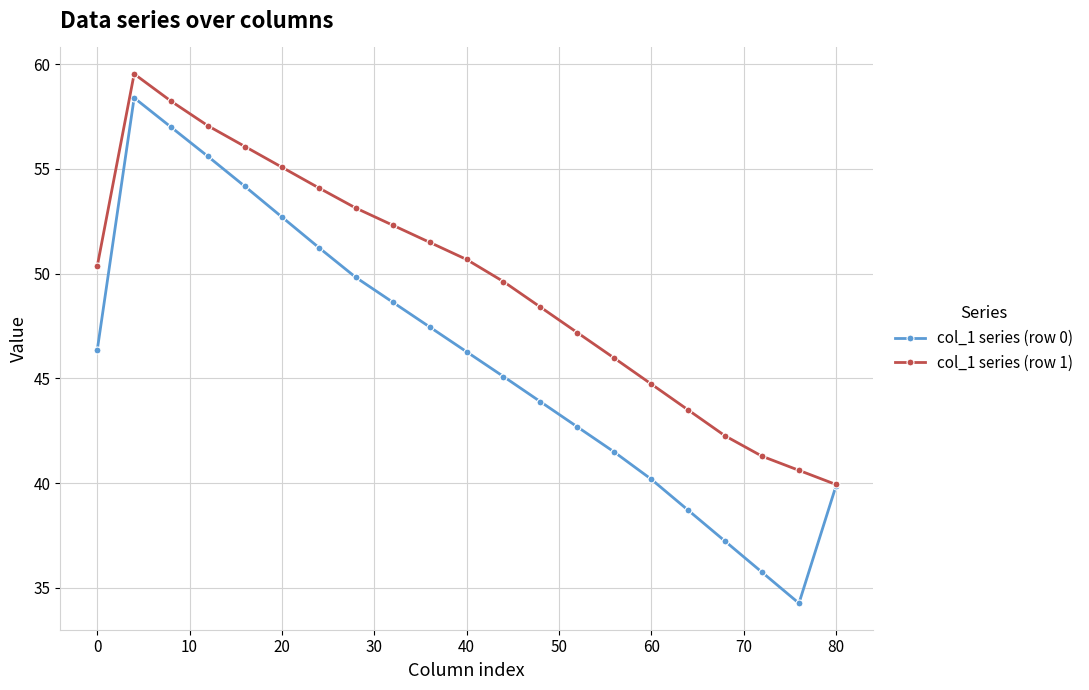

Which series has the widest spread of values?

col_1 series (row 0)